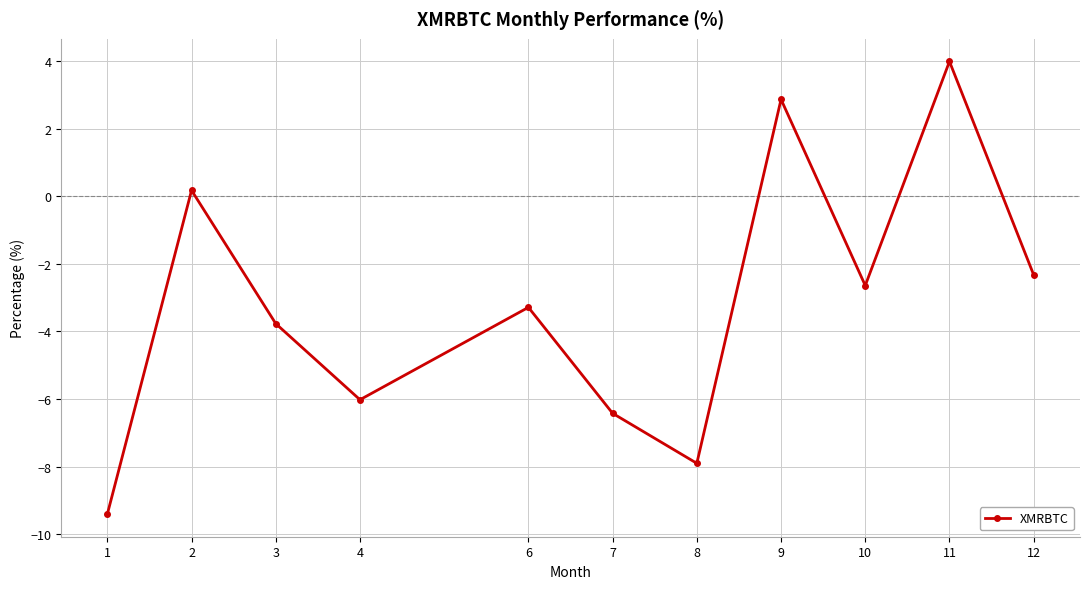

Which has a higher value, 10 or 7?

10